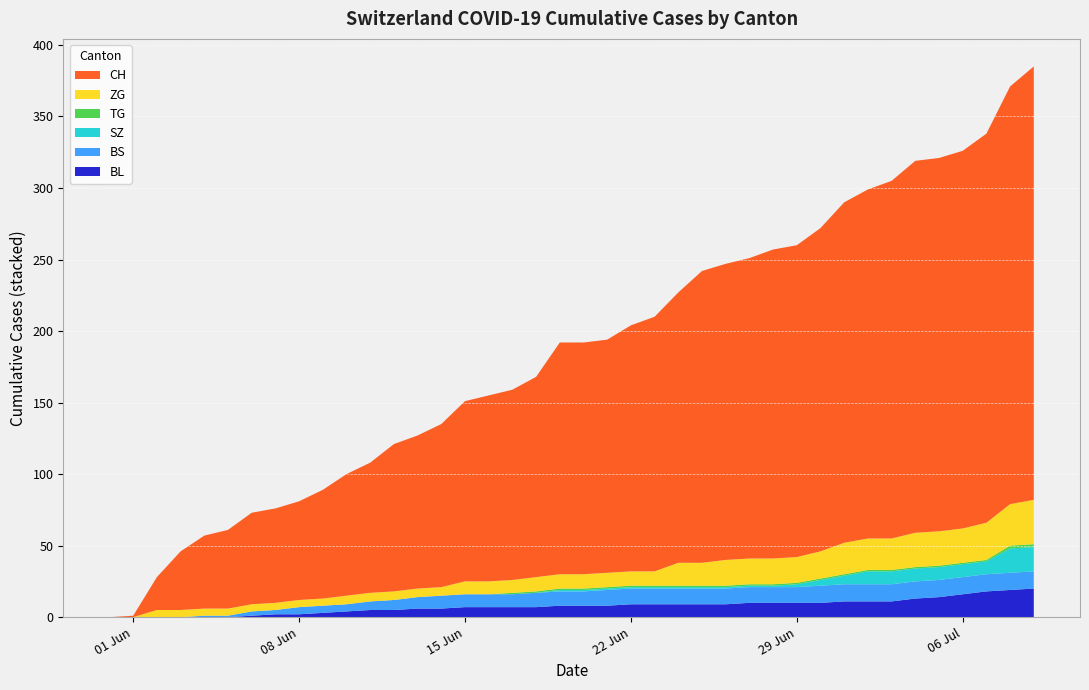

Reading left to right, transcribe all the data shown in this chart.

CH: 0	1	23	41	51	55	64	66	69	76	85	91	103	107	114	126	130	133	140	162	162	163	172	178	189	204	207	210	216	218	226	238	244	250	260	261	264	272	292	303
BL: 0	0	0	0	0	0	1	2	2	3	4	5	5	6	6	7	7	7	7	8	8	8	9	9	9	9	9	10	10	10	10	11	11	11	13	14	16	18	19	20
BS: 0	0	0	0	1	1	3	3	5	5	5	6	7	8	9	9	9	9	10	10	10	11	11	11	11	11	11	11	11	11	12	12	12	12	12	12	12	12	12	12
SZ: 0	0	0	0	0	0	0	0	0	0	0	0	0	0	0	0	0	0	0	1	1	1	1	1	1	1	1	1	1	2	4	6	9	9	9	9	9	9	17	17
TG: 0	0	0	0	0	0	0	0	0	0	0	0	0	0	0	0	0	1	1	1	1	1	1	1	1	1	1	1	1	1	1	1	1	1	1	1	1	1	2	2
ZG: 0	0	5	5	5	5	5	5	5	5	6	6	6	6	6	9	9	9	10	10	10	10	10	10	16	16	18	18	18	18	19	22	22	22	24	24	24	26	29	31